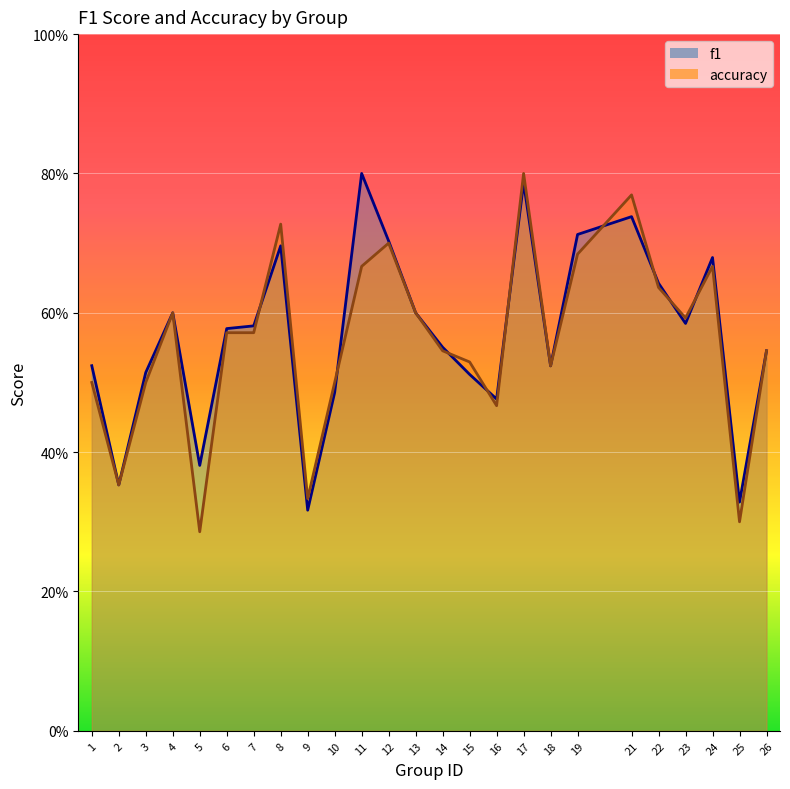

Which series has the widest spread of values?

accuracy